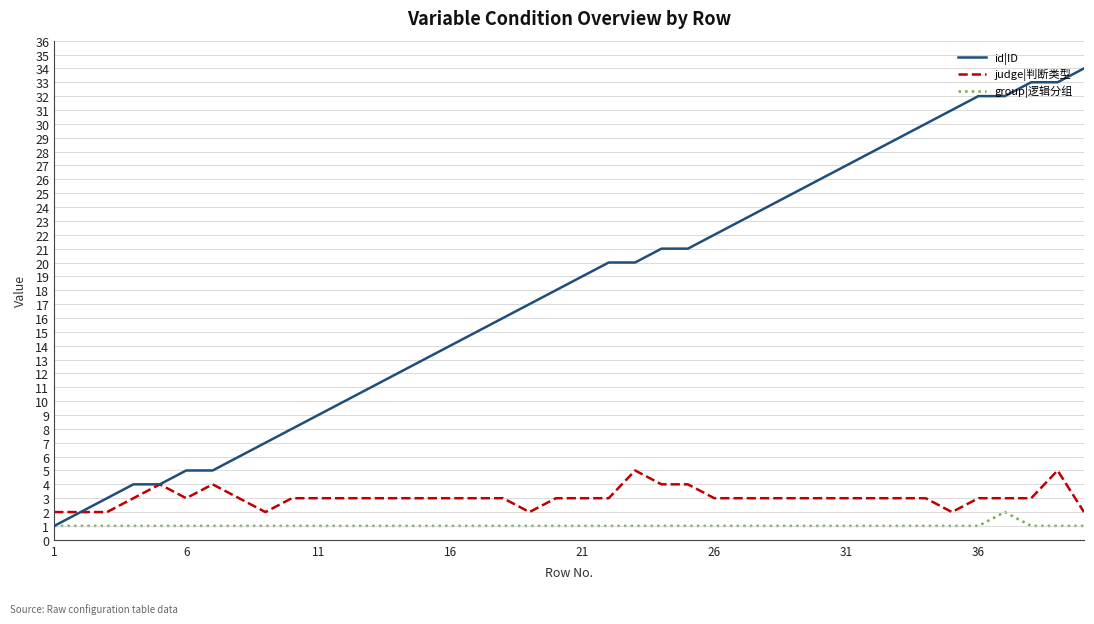

Reading left to right, what are all the values shown in this chart?

id|ID: 1	2	3	4	4	5	5	6	7	8	9	10	11	12	13	14	15	16	17	18	19	20	20	21	21	22	23	24	25	26	27	28	29	30	31	32	32	33	33	34
judge|判断类型: 2	2	2	3	4	3	4	3	2	3	3	3	3	3	3	3	3	3	2	3	3	3	5	4	4	3	3	3	3	3	3	3	3	3	2	3	3	3	5	2
group|逻辑分组: 1	1	1	1	1	1	1	1	1	1	1	1	1	1	1	1	1	1	1	1	1	1	1	1	1	1	1	1	1	1	1	1	1	1	1	1	2	1	1	1